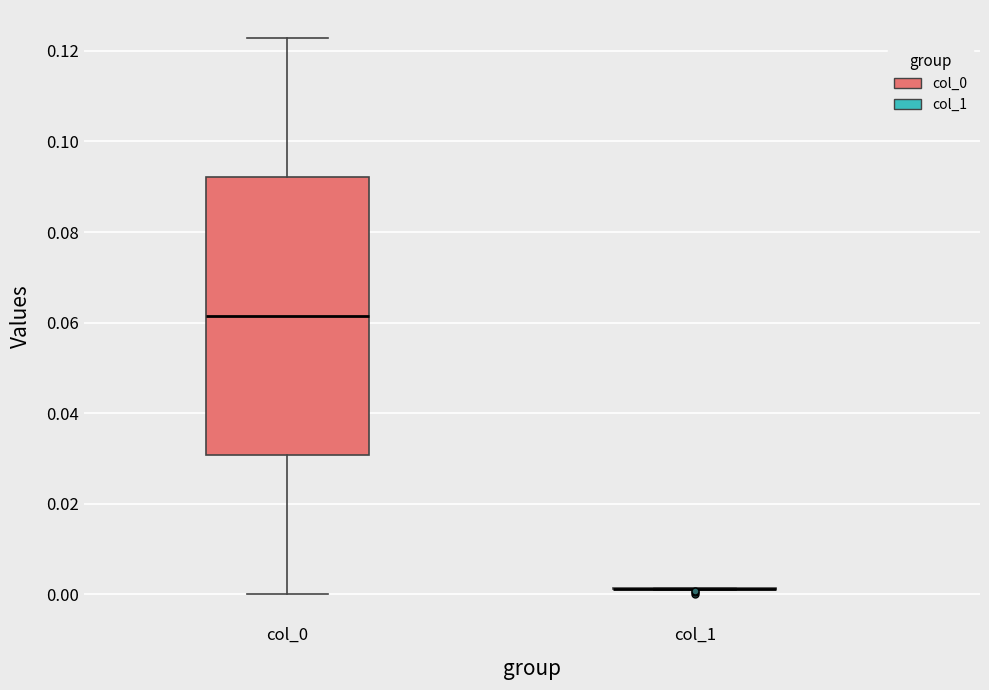

Reading left to right, transcribe this box plot: for each box, give where its median line is, the range the box spans, and where its two whiskers end, as read against the y-axis. The values are not printed on the chart, so give them approximately, as read against the axis.

col_0: median 0.062, box 0.030 to 0.092, whiskers 0.000 to 0.122
col_1: box collapsed to a line at 0.002, whiskers 0.000 to 0.002